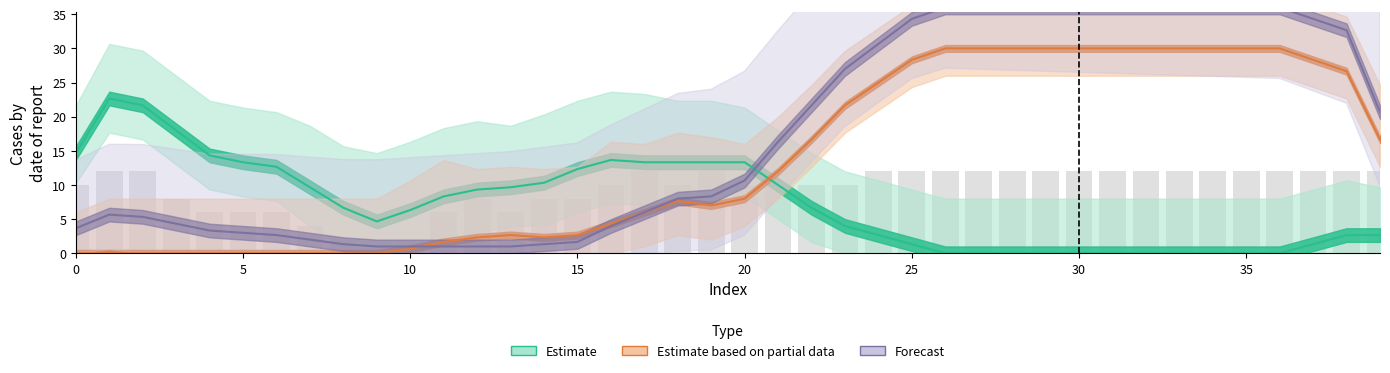

How many bars are there in total?

40